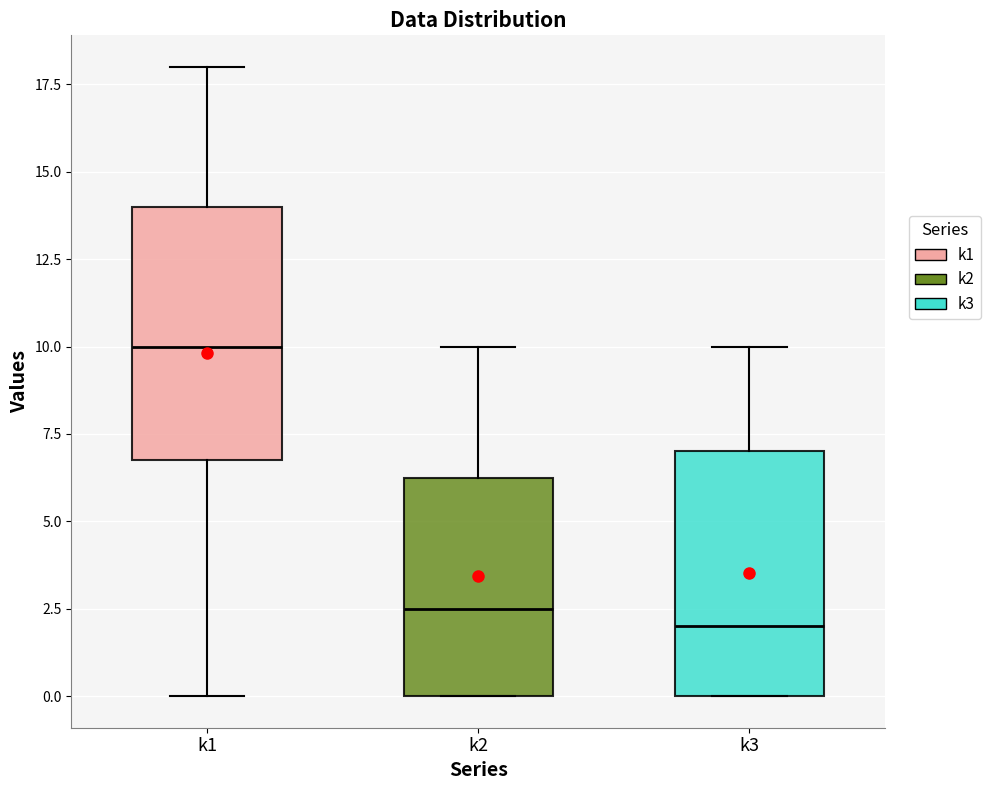

Where does the median line of the box for k2 sit on the y-axis? The values are not printed on the chart, so give them approximately, as read against the axis.

2.5